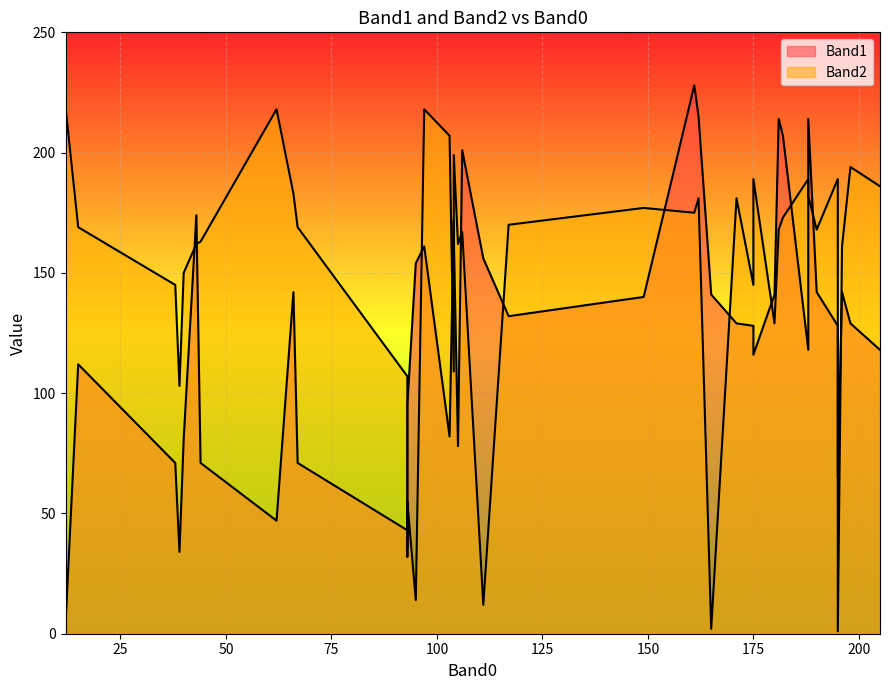

What is the lowest value of the Band2 series?

1